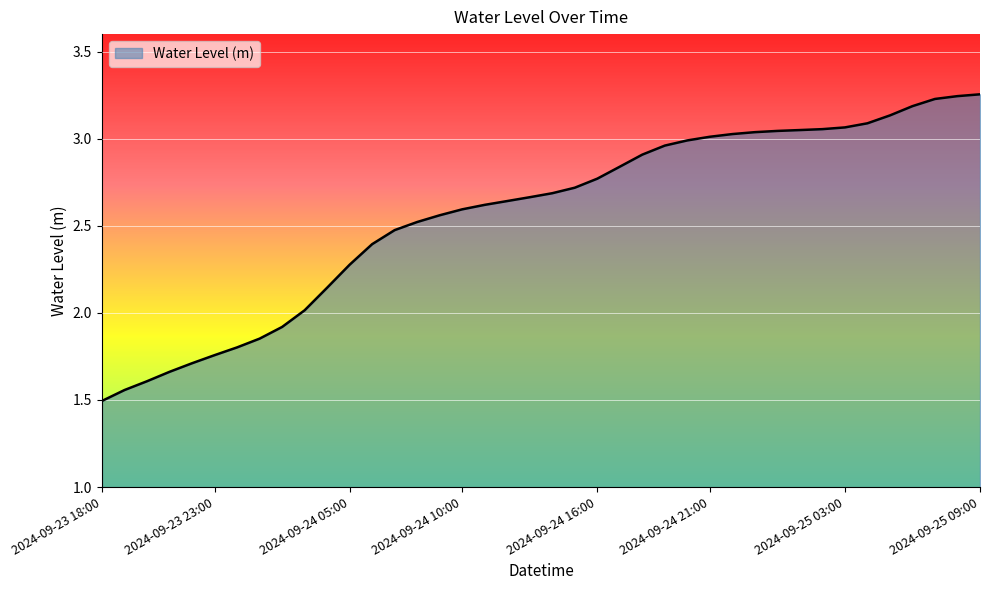

List the labels in order of value, largest first.

2024-09-25 09:00, 2024-09-25 08:00, 2024-09-25 07:00, 2024-09-25 06:00, 2024-09-25 05:00, 2024-09-25 04:00, 2024-09-25 03:00, 2024-09-25 02:00, 2024-09-25 01:00, 2024-09-25 00:00, 2024-09-24 23:00, 2024-09-24 22:00, 2024-09-24 21:00, 2024-09-24 20:00, 2024-09-24 19:00, 2024-09-24 18:00, 2024-09-24 17:00, 2024-09-24 16:00, 2024-09-24 15:00, 2024-09-24 14:00, 2024-09-24 13:00, 2024-09-24 12:00, 2024-09-24 11:00, 2024-09-24 10:00, 2024-09-24 09:00, 2024-09-24 08:00, 2024-09-24 07:00, 2024-09-24 06:00, 2024-09-24 05:00, 2024-09-24 04:00, 2024-09-24 03:00, 2024-09-24 02:00, 2024-09-24 01:00, 2024-09-24 00:00, 2024-09-23 23:00, 2024-09-23 22:00, 2024-09-23 21:00, 2024-09-23 20:00, 2024-09-23 19:00, 2024-09-23 18:00